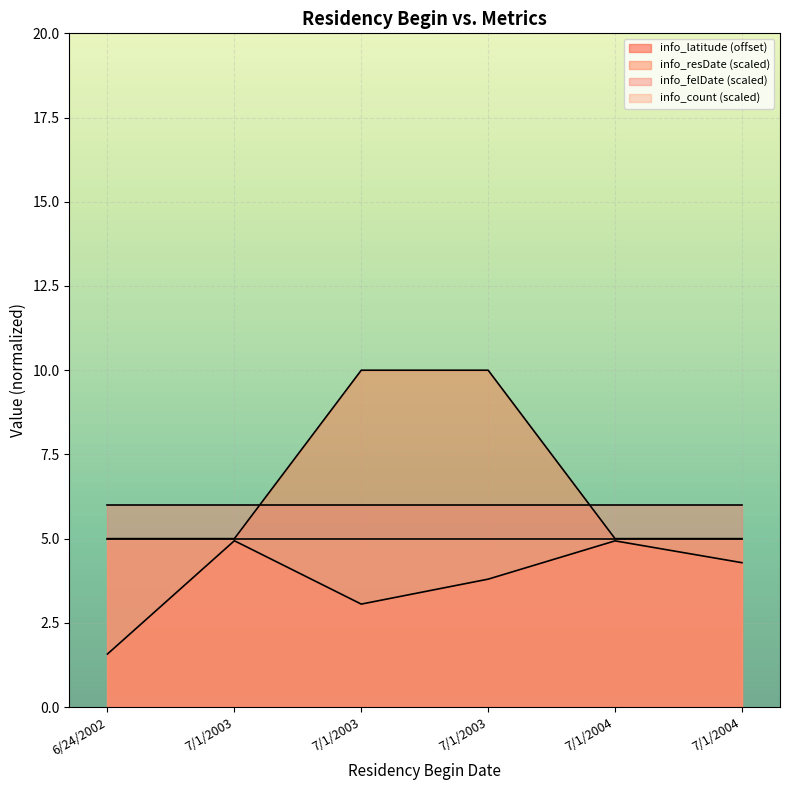

What is the lowest value of the info_resDate series?

5.0